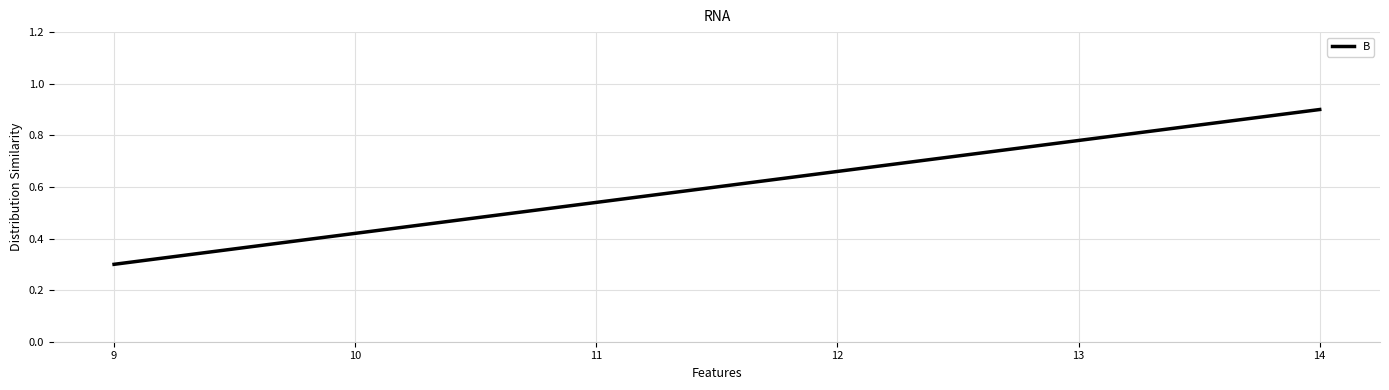

List the labels in order of value, smallest first.

9, 10, 13, 14